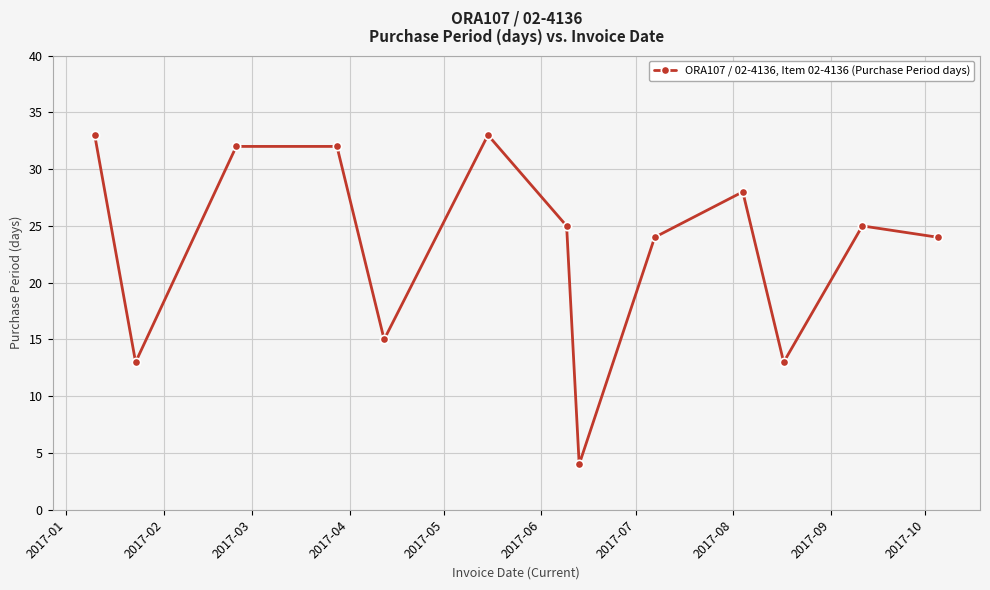

What is the value of the 8th point from the left?

4